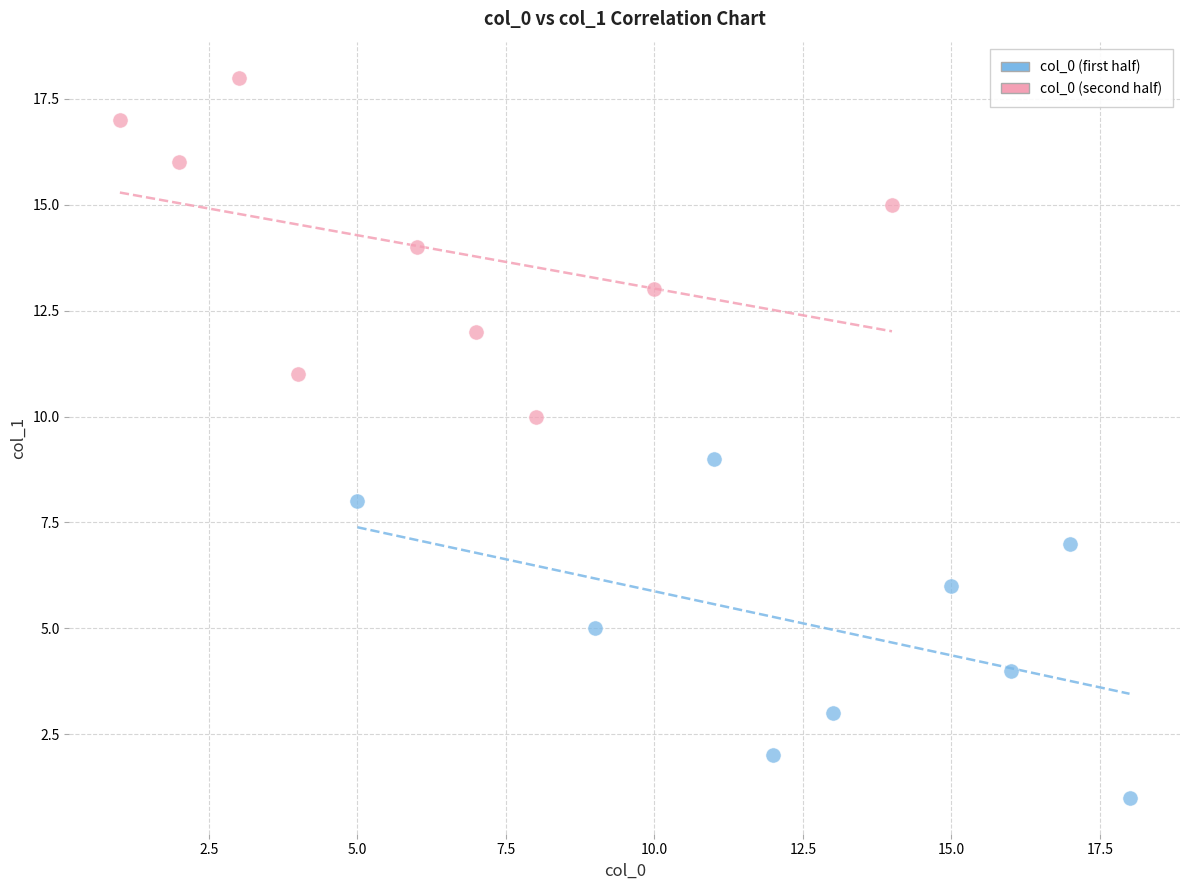

Which series contains the highest Y value?

col_0 (second half)